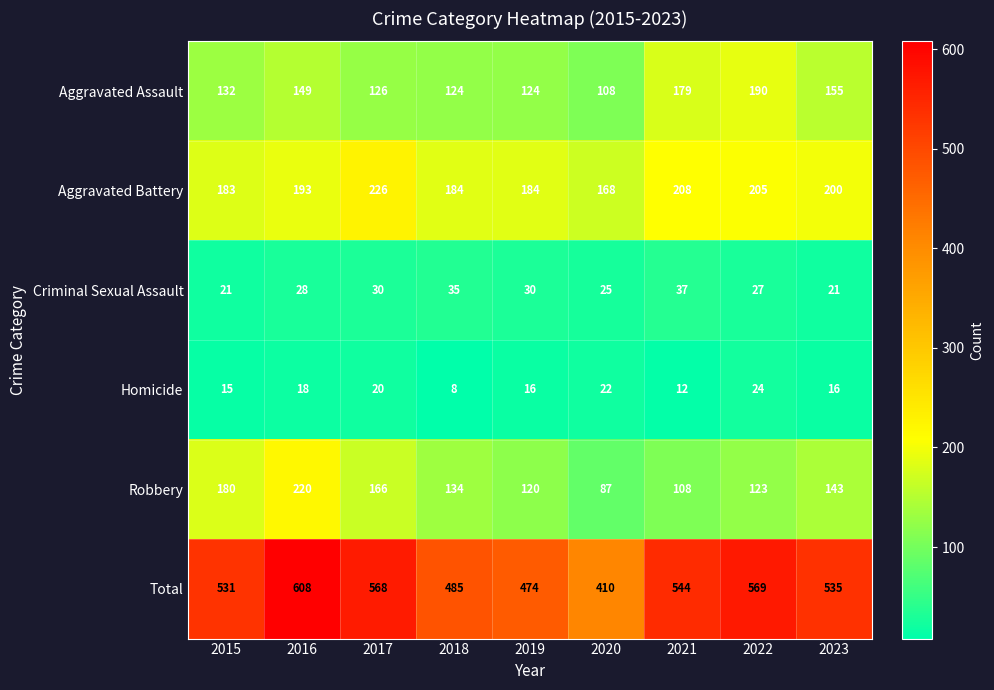

What is the difference between the highest and lowest values at 2019?

458